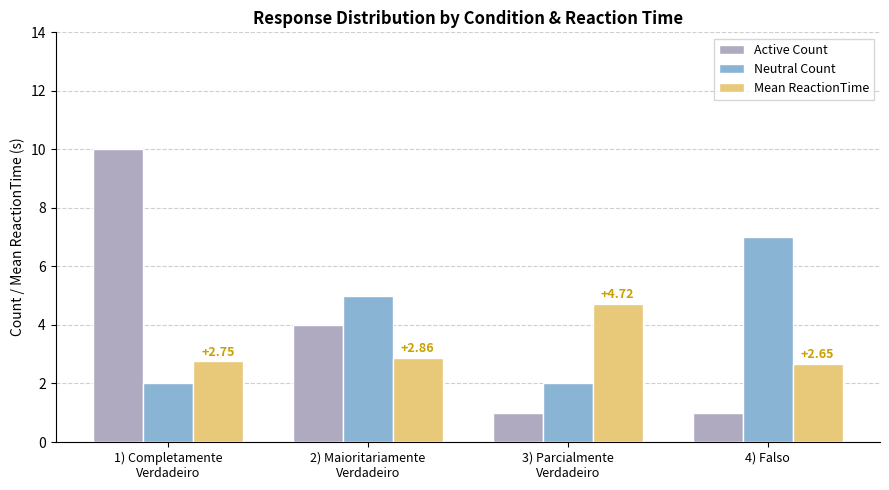

Reading right to left, extract all data points from this chart.

Active Count: 4) Falso=1.0	3) Parcialmente
Verdadeiro=1.0	2) Maioritariamente
Verdadeiro=4.0	1) Completamente
Verdadeiro=10.0
Neutral Count: 4) Falso=7.0	3) Parcialmente
Verdadeiro=2.0	2) Maioritariamente
Verdadeiro=5.0	1) Completamente
Verdadeiro=2.0
Mean ReactionTime: 4) Falso=2.7	3) Parcialmente
Verdadeiro=4.7	2) Maioritariamente
Verdadeiro=2.9	1) Completamente
Verdadeiro=2.8